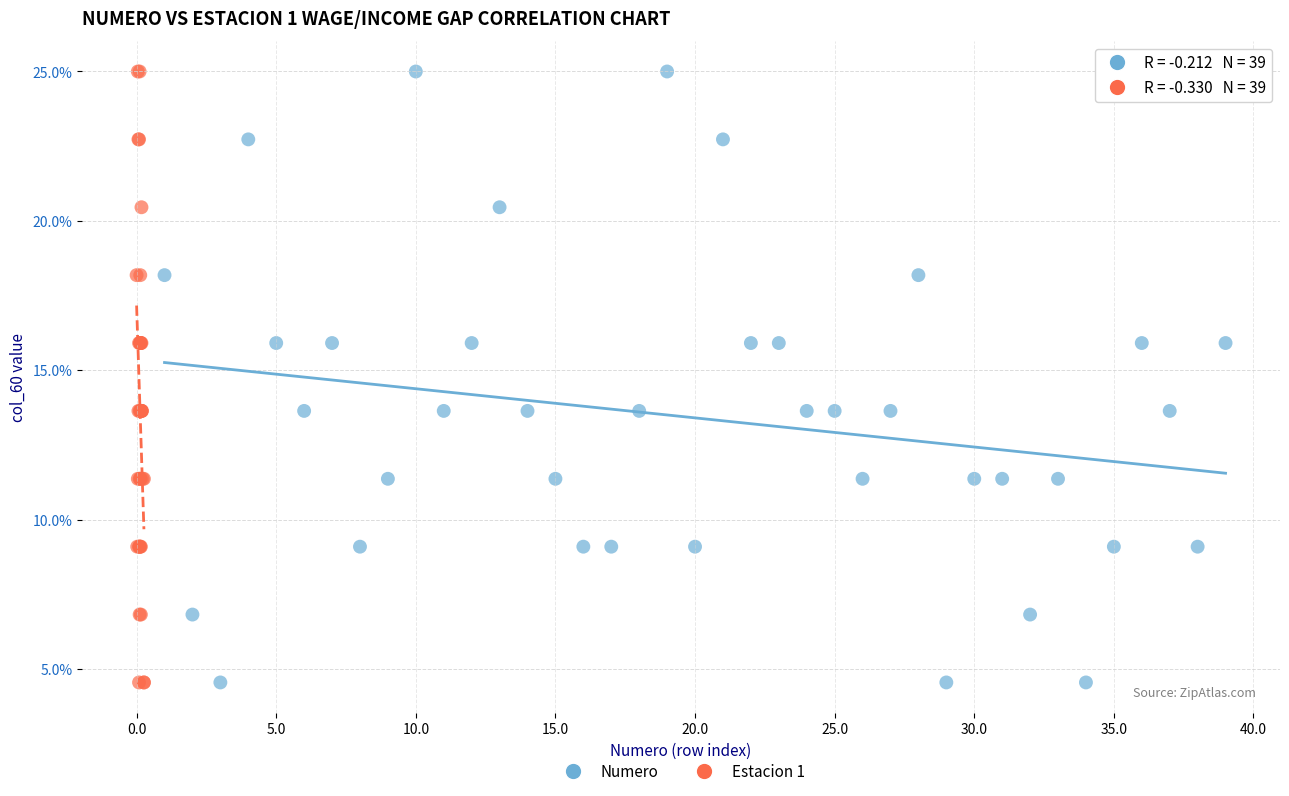

What are all the series names shown in the legend?

Numero, Estacion 1